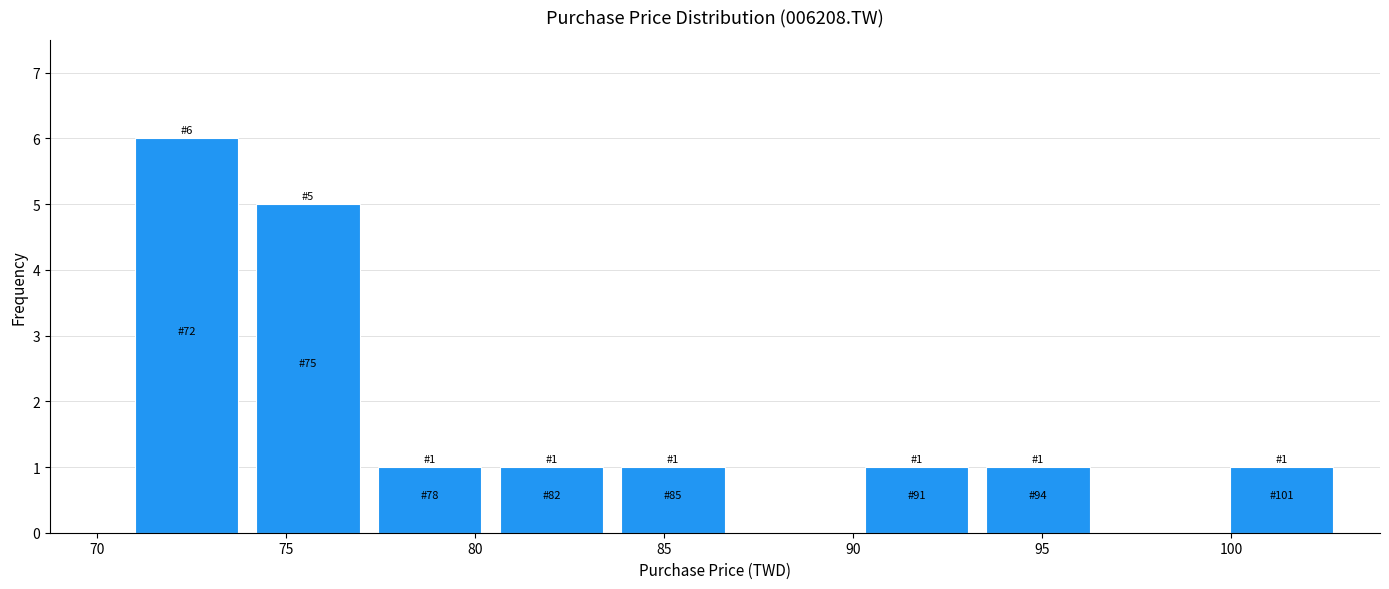

Which range on the x-axis has the tallest bar?

71.0 to 74.0